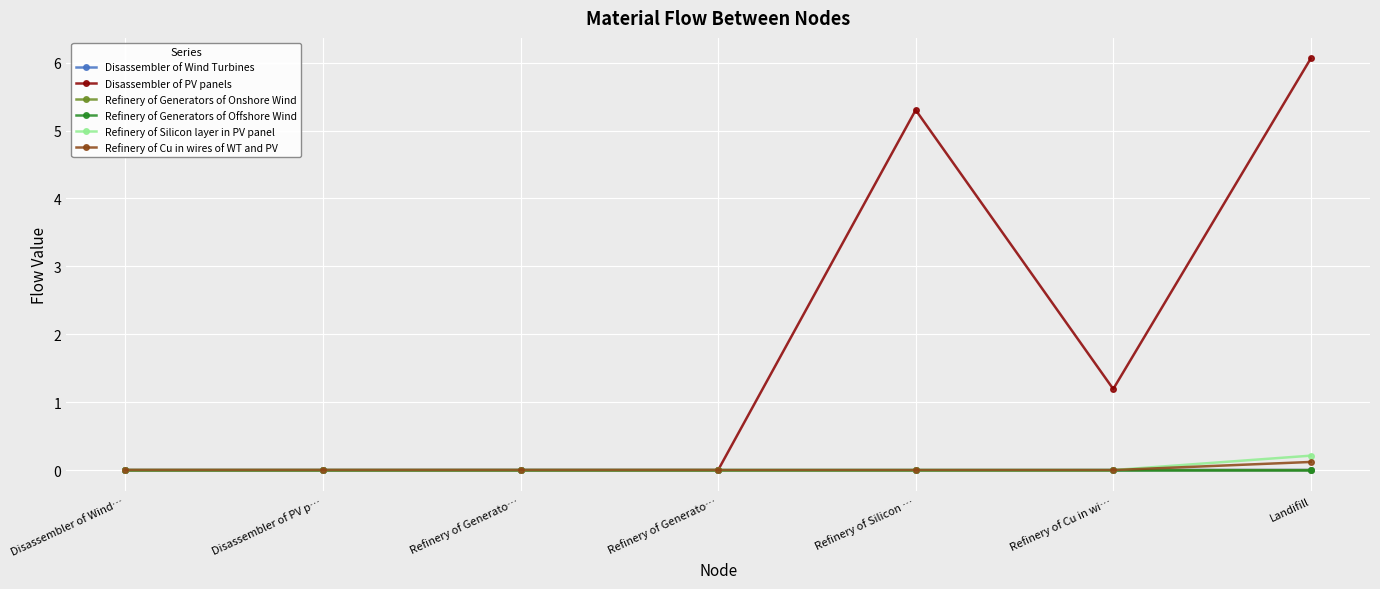

How many series are shown in this chart?

6